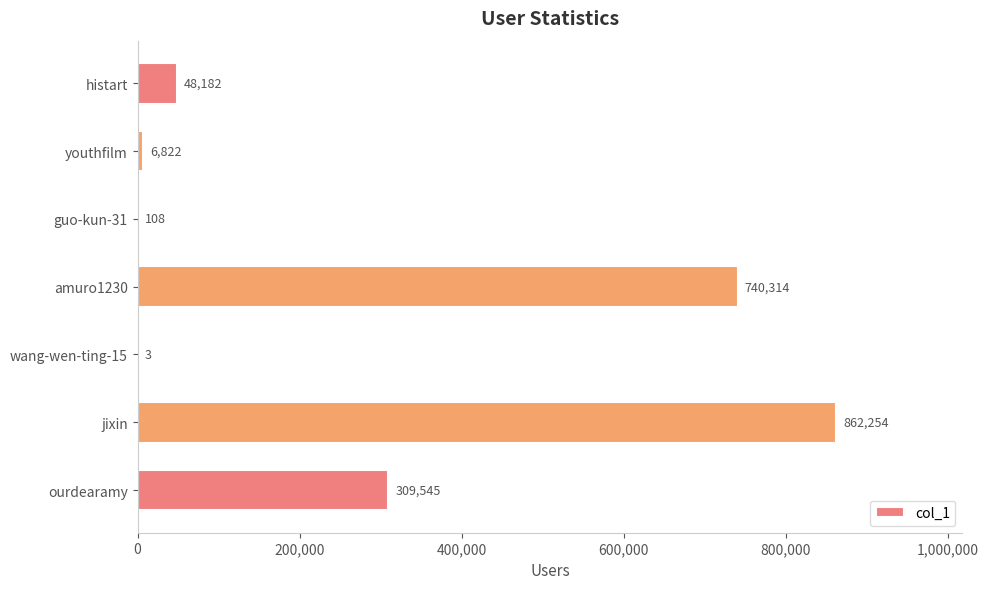

What is the change in value from amuro1230 to jixin?

+121940